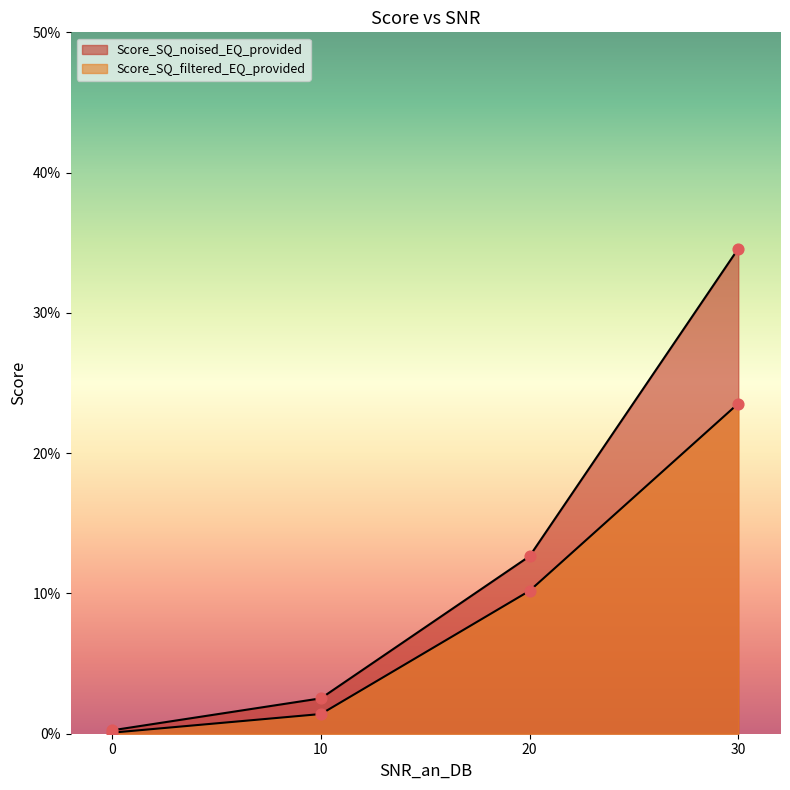

At how many categories does at least one series exceed 0?

4